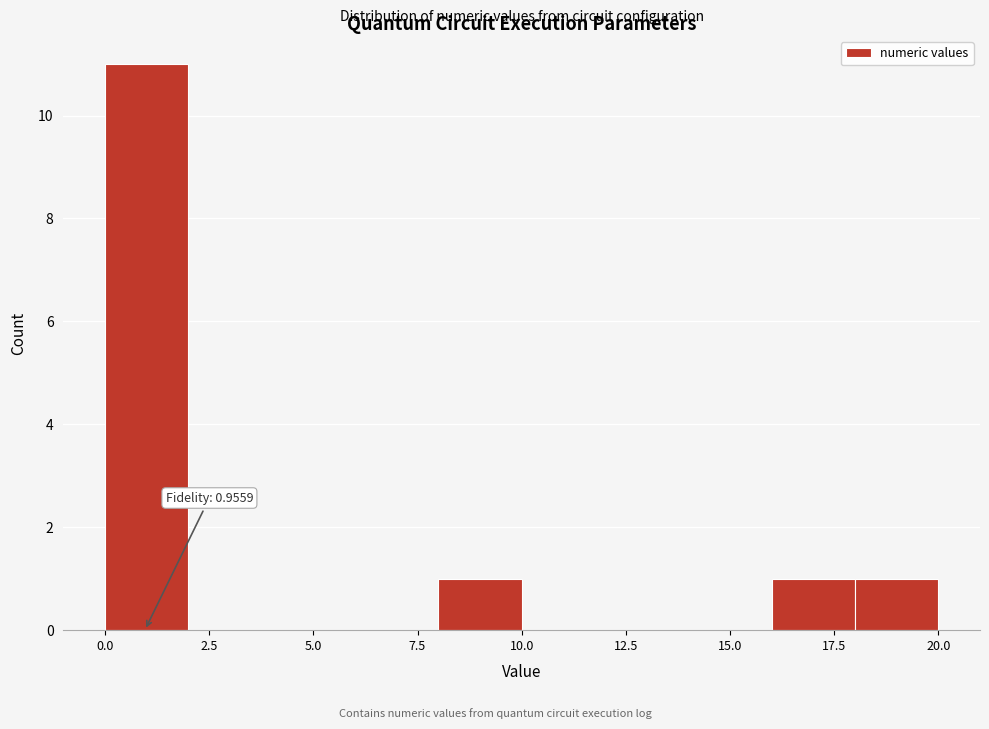

Over which range of the x-axis is the bar tallest?

0 to 2